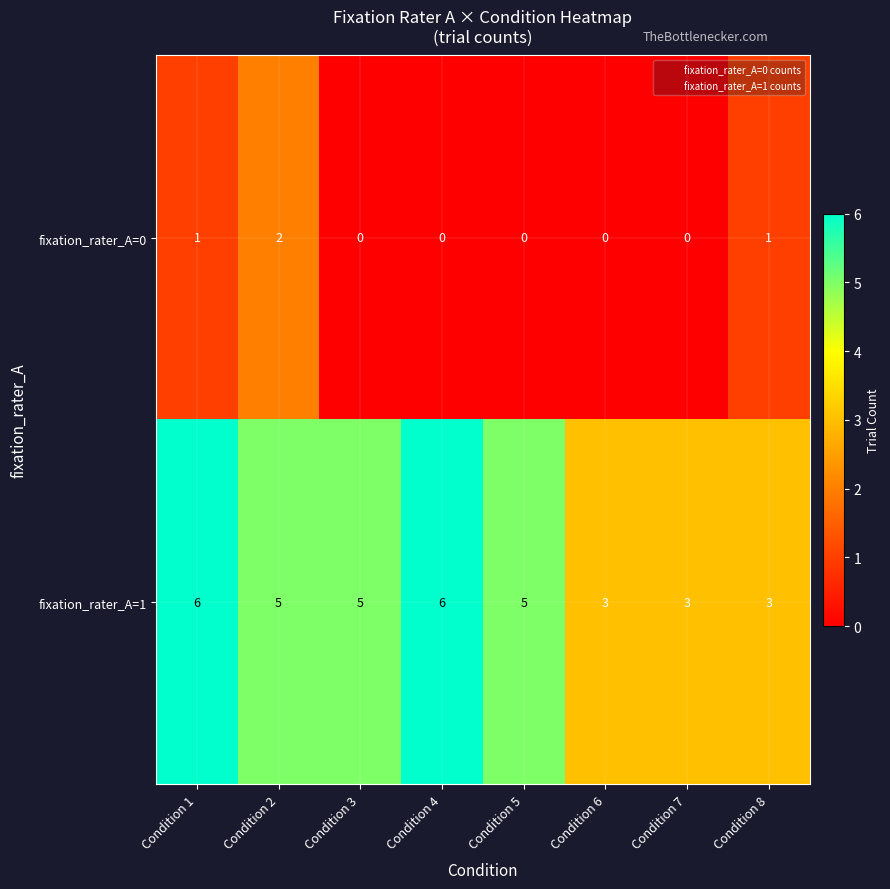

What is the spread (max minus min) of values at Condition 2?

3